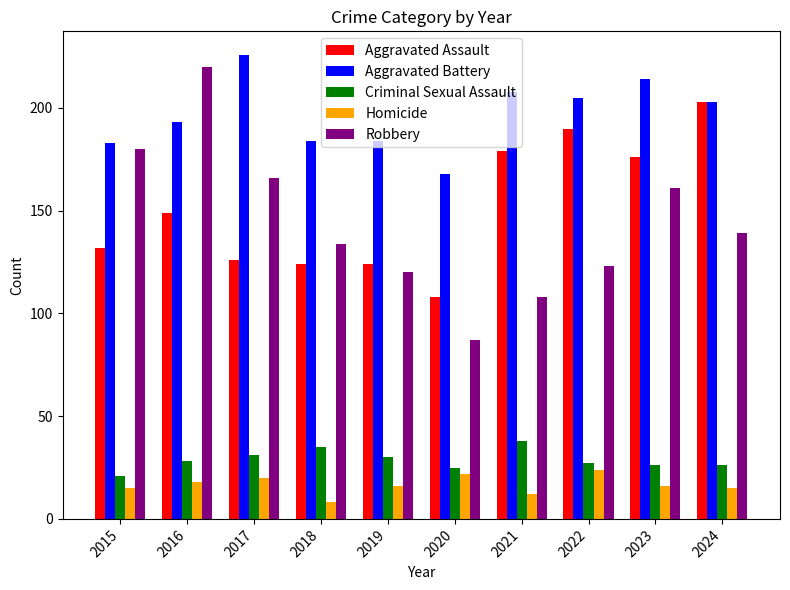

What is the highest value of the Criminal Sexual Assault series?

38